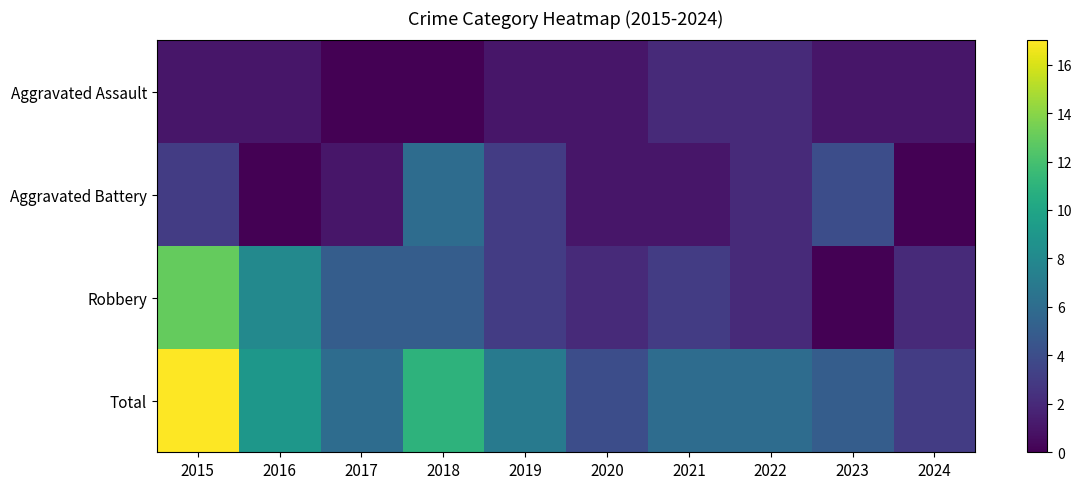

Reading left to right, extract all data points from this chart.

Aggravated Assault: 2015=1	2016=1	2017=0	2018=0	2019=1	2020=1	2021=2	2022=2	2023=1	2024=1
Aggravated Battery: 2015=3	2016=0	2017=1	2018=6	2019=3	2020=1	2021=1	2022=2	2023=4	2024=0
Robbery: 2015=13	2016=8	2017=5	2018=5	2019=3	2020=2	2021=3	2022=2	2023=0	2024=2
Total: 2015=17	2016=9	2017=6	2018=11	2019=7	2020=4	2021=6	2022=6	2023=5	2024=3